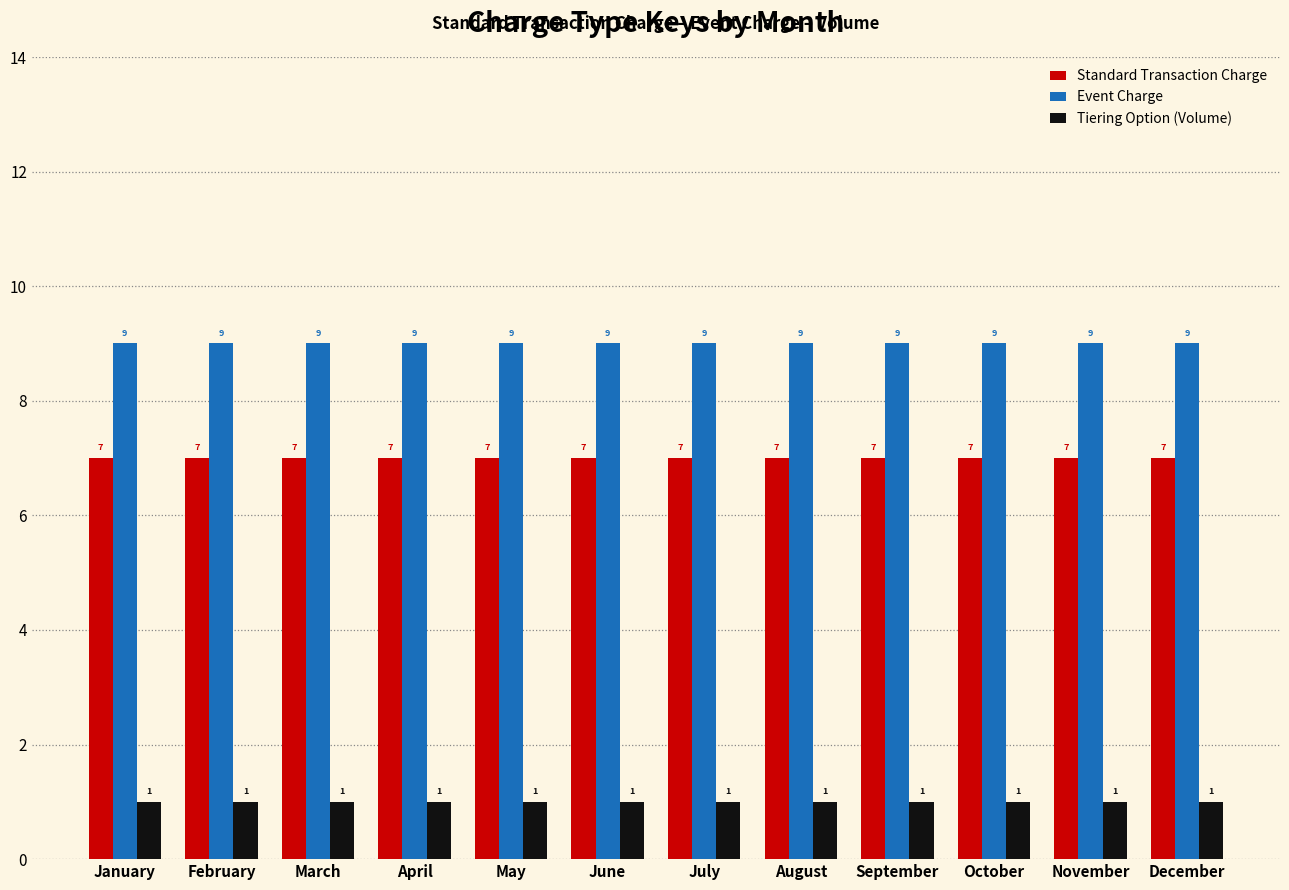

The Event Charge series shows 9 at September. True or false?

True